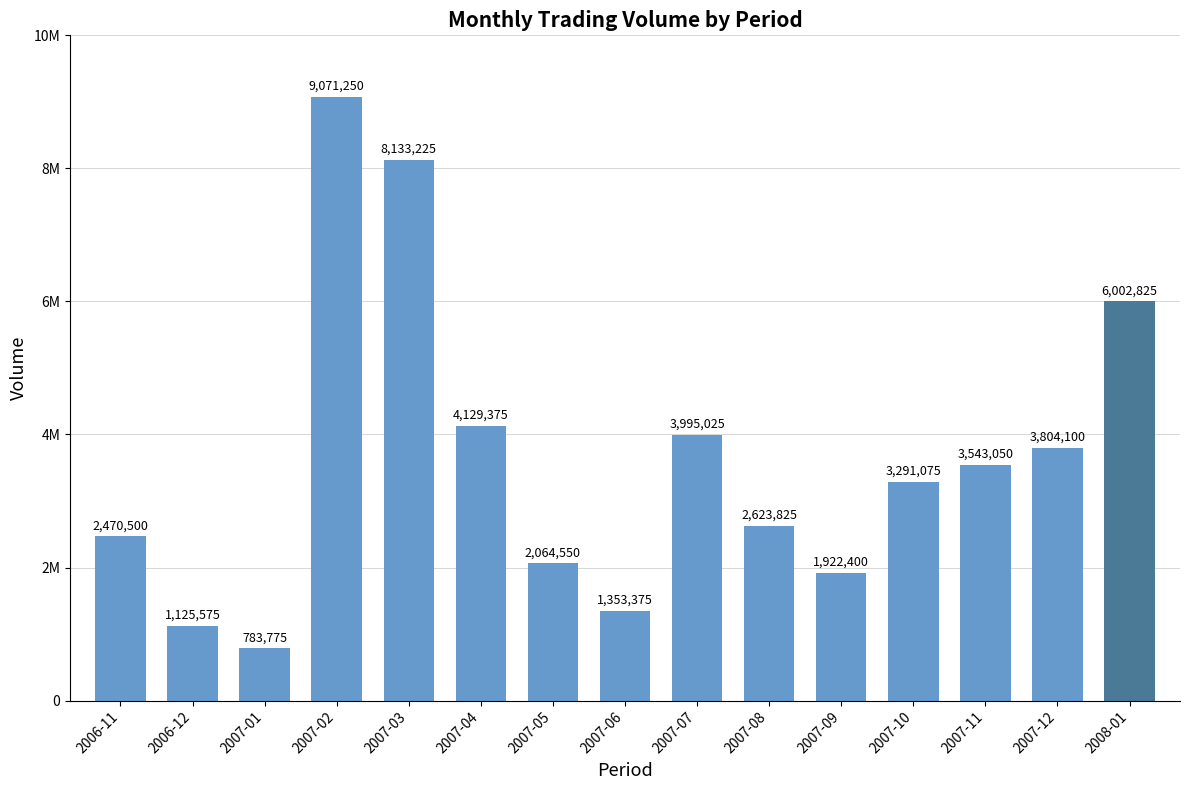

Which label corresponds to the smallest value in the chart?

2007-01